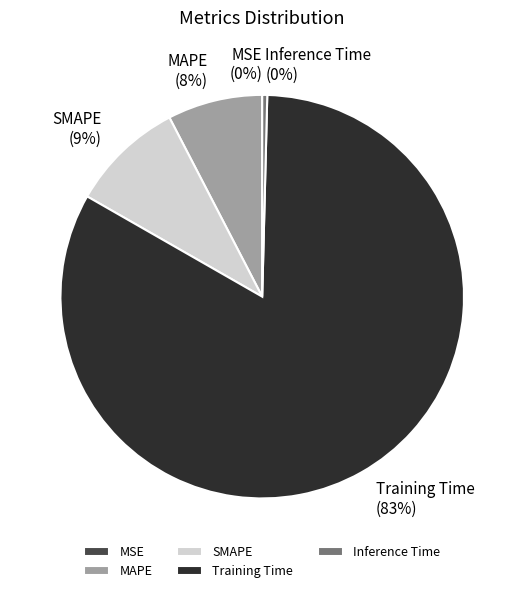

What is the largest slice in the pie chart?

Training Time